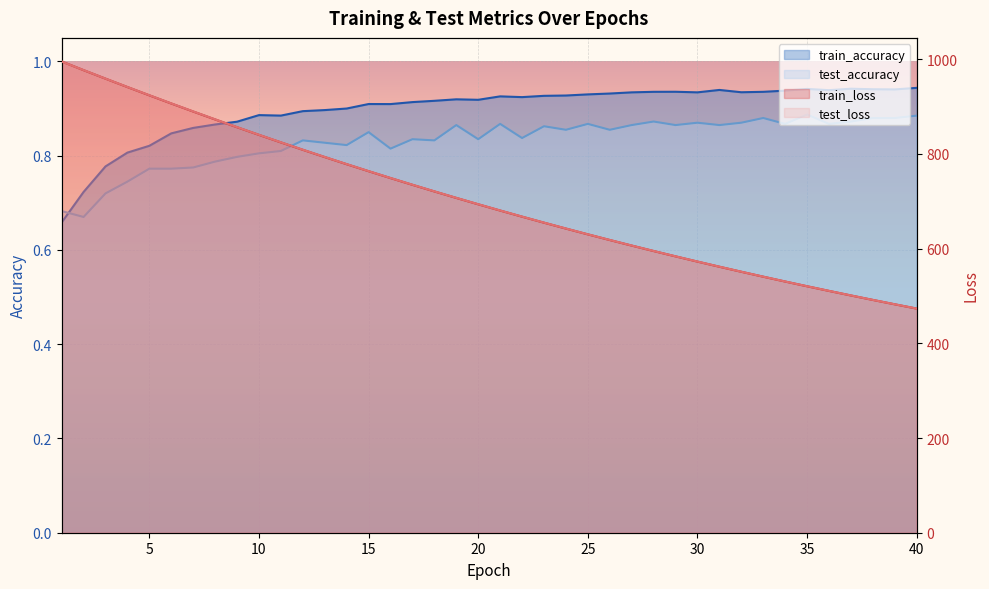

Reading left to right, extract all data points from this chart.

test_loss: 1=994.9	2=976.9	3=958.9	4=941.2	5=923.8	6=906.6	7=889.6	8=872.9	9=856.5	10=840.3	11=824.5	12=808.8	13=793.5	14=778.4	15=763.6	16=749.1	17=734.9	18=720.9	19=707.2	20=693.7	21=680.5	22=667.6	23=654.8	24=642.4	25=630.2	26=618.2	27=606.5	28=595.0	29=583.7	30=572.6	31=561.8	32=551.2	33=540.7	34=530.5	35=520.5	36=510.7	37=501.1	38=491.6	39=482.4	40=473.3
train_loss: 1=995.1	2=976.7	3=958.8	4=941.1	5=923.6	6=906.3	7=889.4	8=872.7	9=856.2	10=840.1	11=824.2	12=808.6	13=793.2	14=778.2	15=763.4	16=748.9	17=734.6	18=720.6	19=706.9	20=693.5	21=680.3	22=667.4	23=654.7	24=642.2	25=630.0	26=618.1	27=606.3	28=594.8	29=583.5	30=572.5	31=561.6	32=551.0	33=540.6	34=530.4	35=520.4	36=510.6	37=501.0	38=491.6	39=482.3	40=473.3
test_accuracy: 1=0.7	2=0.7	3=0.7	4=0.7	5=0.8	6=0.8	7=0.8	8=0.8	9=0.8	10=0.8	11=0.8	12=0.8	13=0.8	14=0.8	15=0.9	16=0.8	17=0.8	18=0.8	19=0.9	20=0.8	21=0.9	22=0.8	23=0.9	24=0.9	25=0.9	26=0.9	27=0.9	28=0.9	29=0.9	30=0.9	31=0.9	32=0.9	33=0.9	34=0.9	35=0.9	36=0.9	37=0.9	38=0.9	39=0.9	40=0.9
train_accuracy: 1=0.7	2=0.7	3=0.8	4=0.8	5=0.8	6=0.8	7=0.9	8=0.9	9=0.9	10=0.9	11=0.9	12=0.9	13=0.9	14=0.9	15=0.9	16=0.9	17=0.9	18=0.9	19=0.9	20=0.9	21=0.9	22=0.9	23=0.9	24=0.9	25=0.9	26=0.9	27=0.9	28=0.9	29=0.9	30=0.9	31=0.9	32=0.9	33=0.9	34=0.9	35=0.9	36=0.9	37=0.9	38=0.9	39=0.9	40=0.9